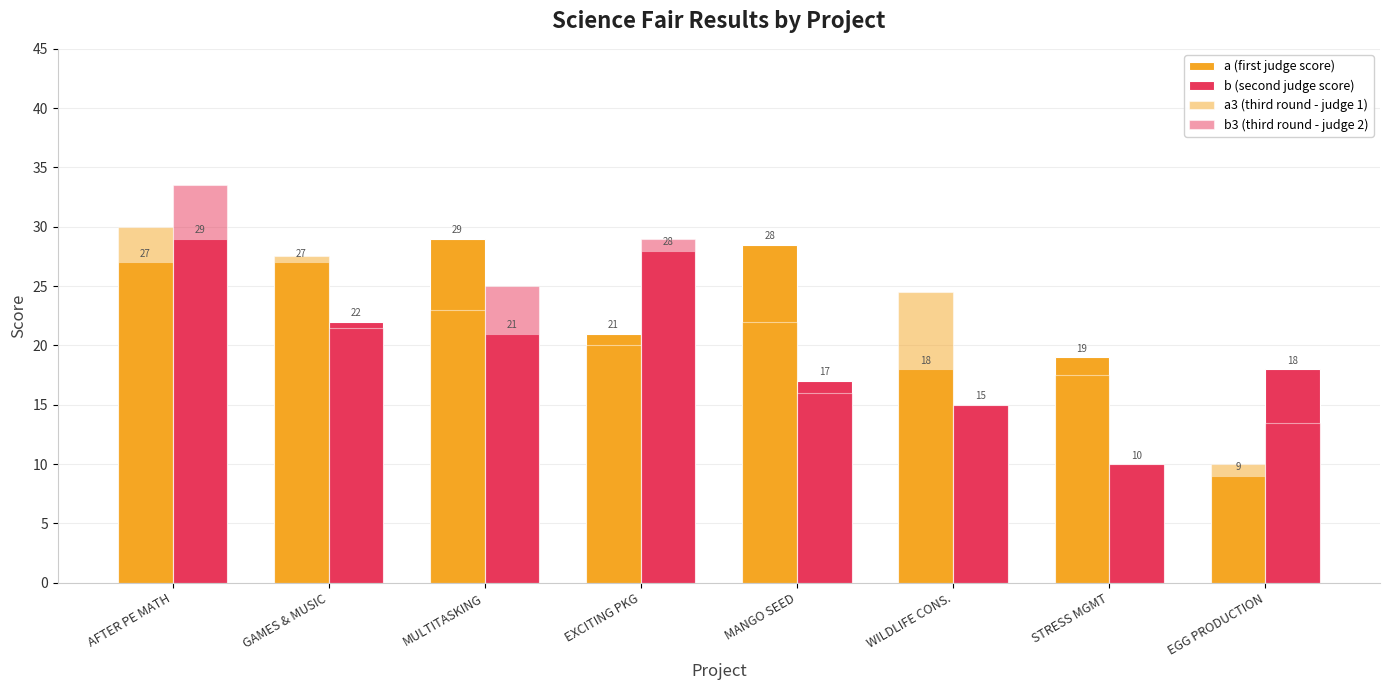

List the series in order of their overall mean, lowest first.

b (second judge score), b3 (third round - judge 2), a3 (third round - judge 1), a (first judge score)